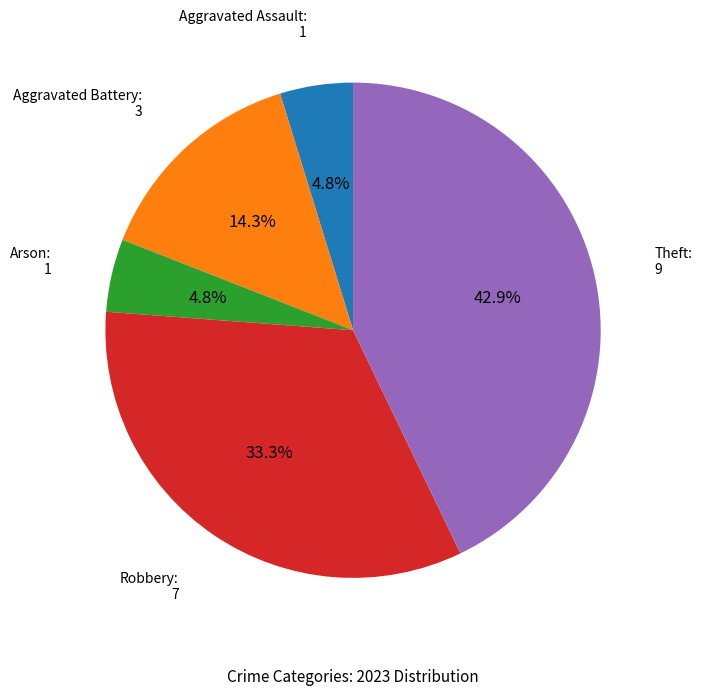

Does any single category account for the majority?

No